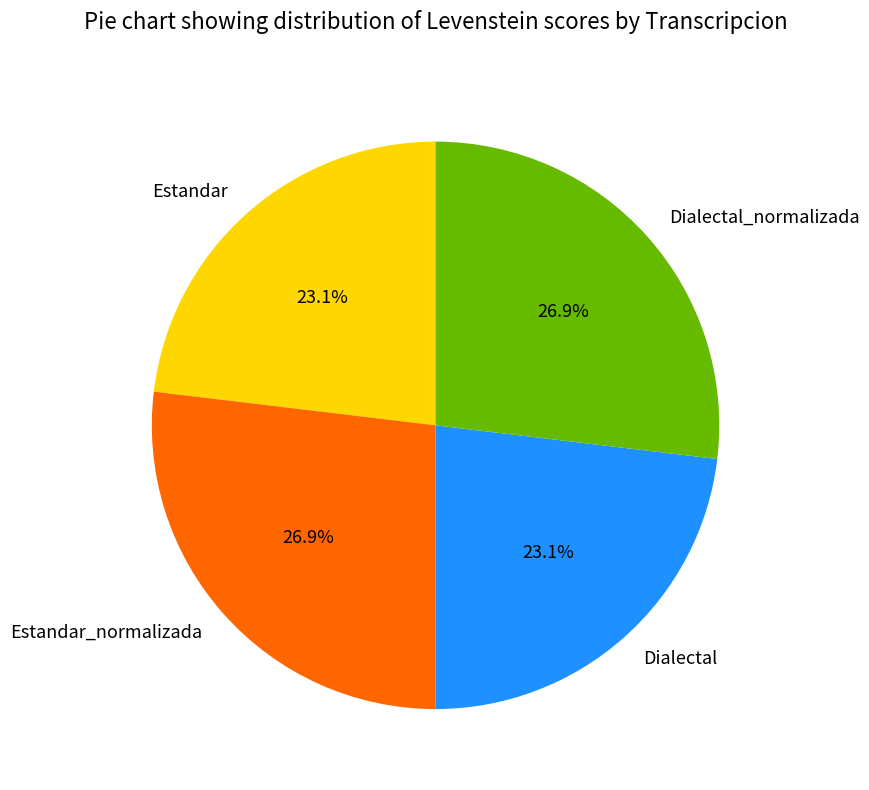

What is the ratio of the value at Estandar to the value at Estandar_normalizada?

0.9